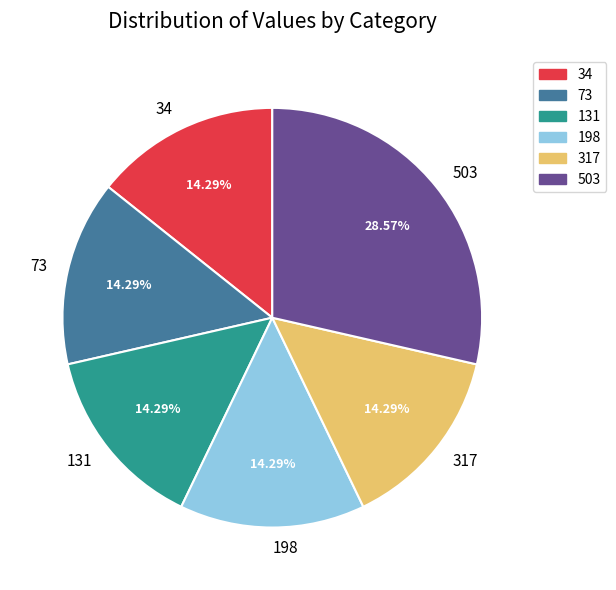

To the nearest percent, what is the average slice percentage?

17%